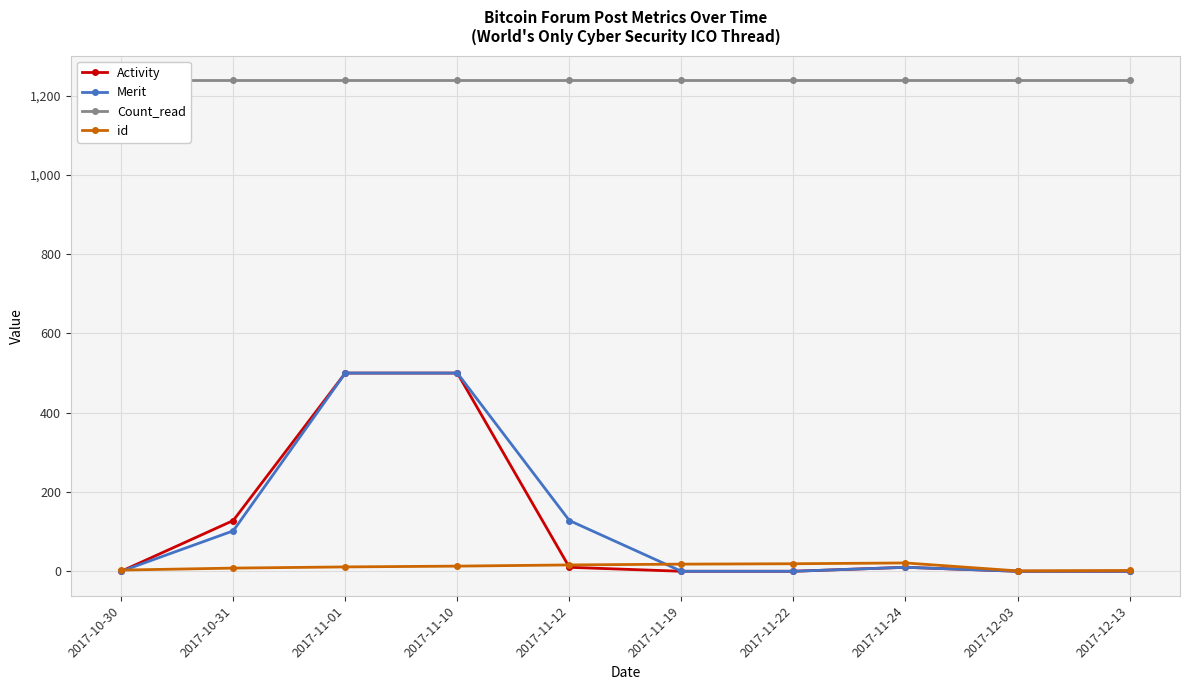

Reading left to right, extract all data points from this chart.

Activity: 0	128	500	500	10	0	0	10	0	0
Merit: 0	102	500	500	128	0	0	10	0	0
Count_read: 1239	1239	1239	1239	1239	1239	1239	1239	1239	1239
id: 3	8	11	13	16	18	19	21	1	2